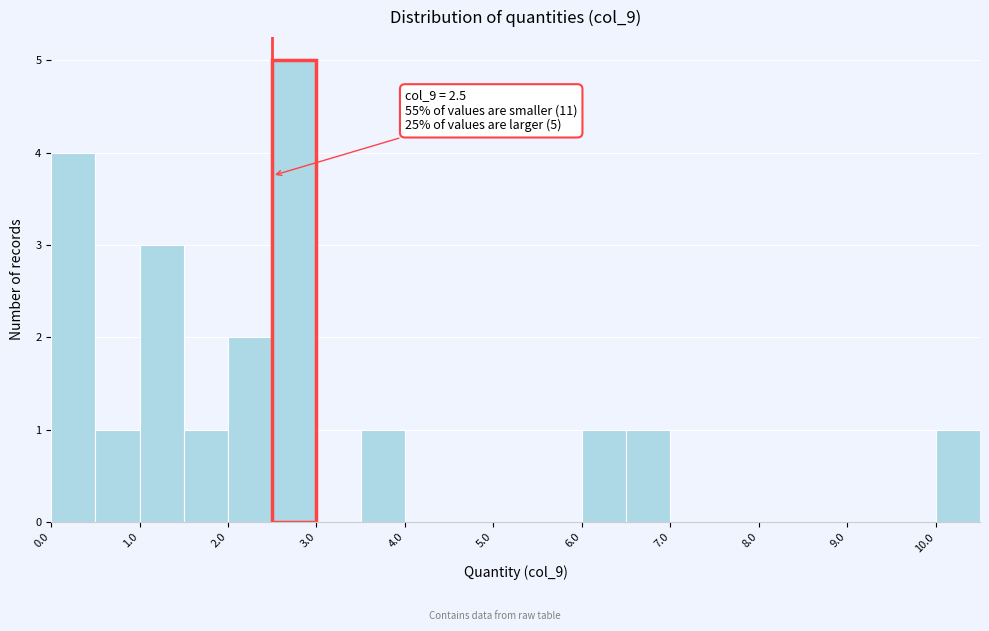

Which range on the x-axis has the tallest bar?

2.5 to 3.0